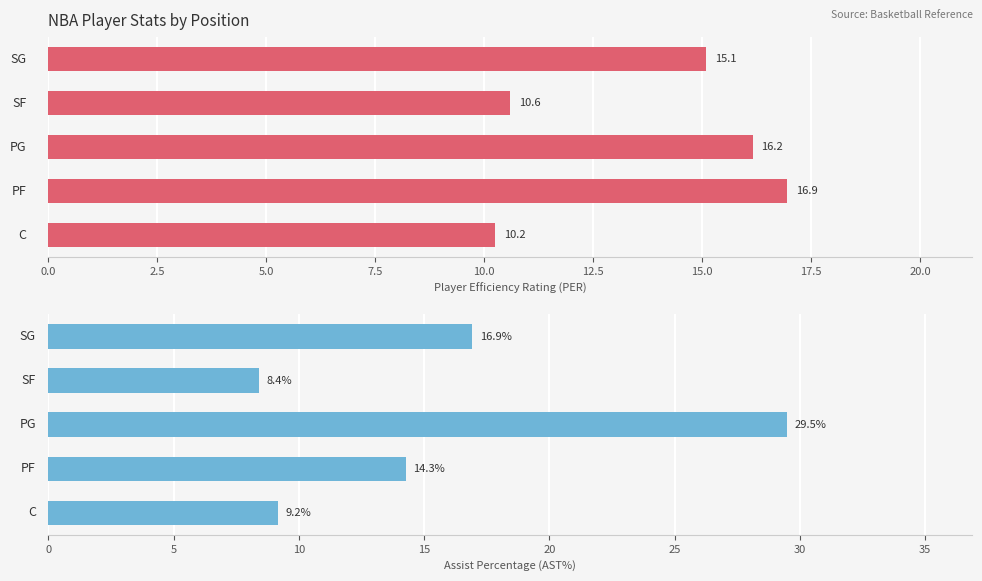

What are all the series names shown in the legend?

PER, AST%